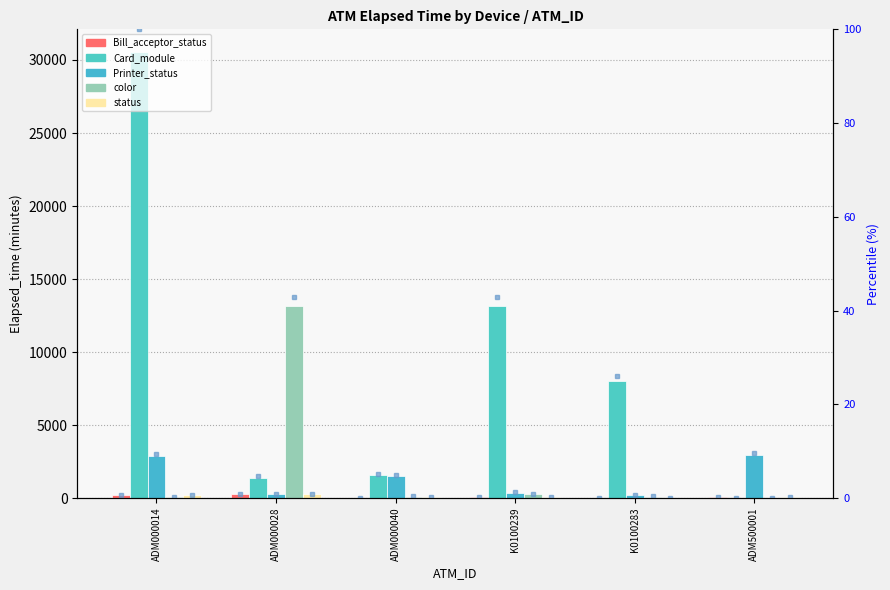

What is the total value across all series at ADM000040?

3164.4